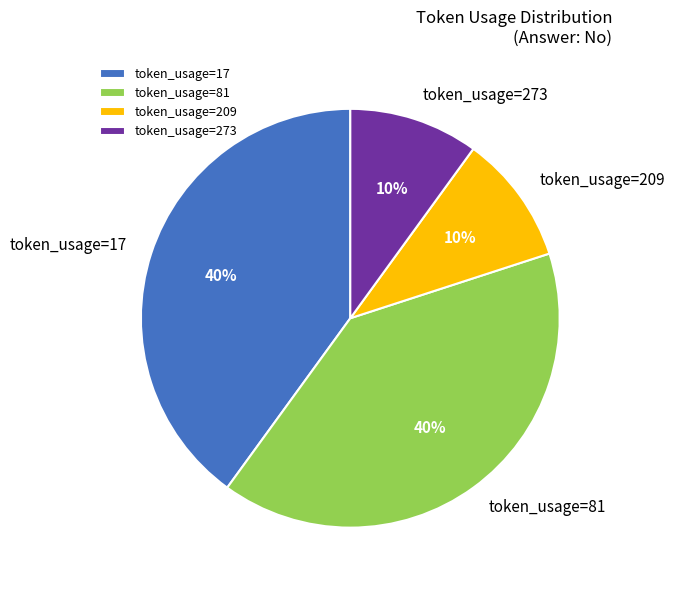

Is it true that token_usage=81 is 40% of the pie?

True